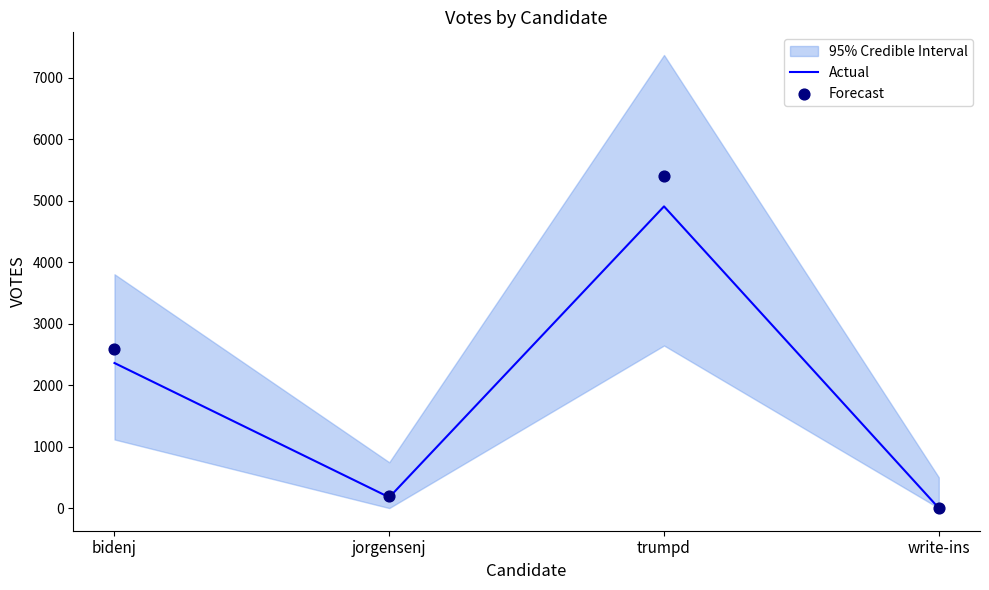

Which series has the largest total across all categories?

Forecast